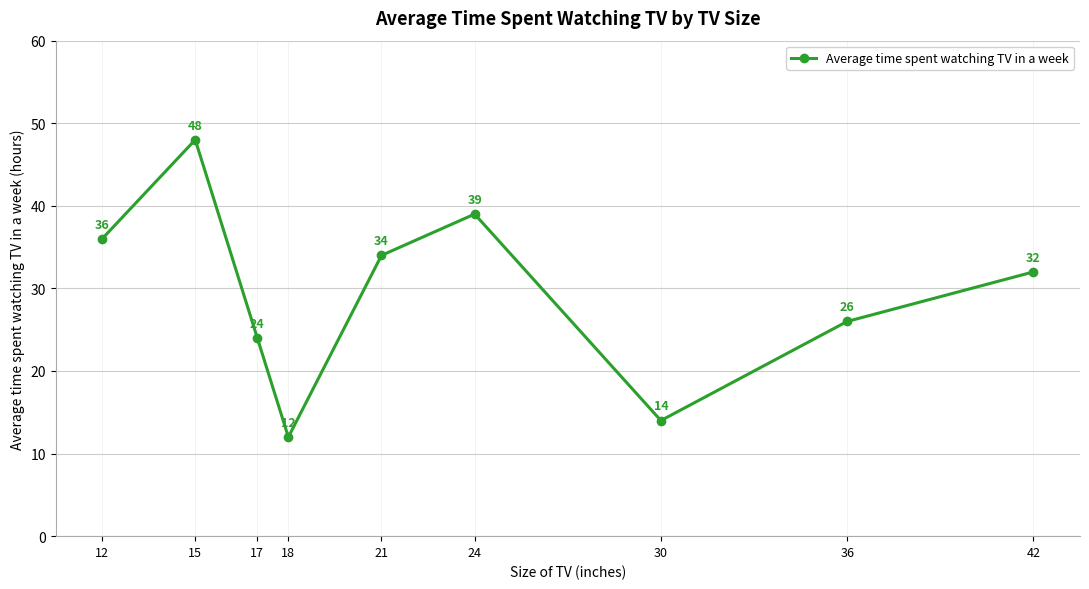

Does the chart display data point markers on the line(s)?

Yes